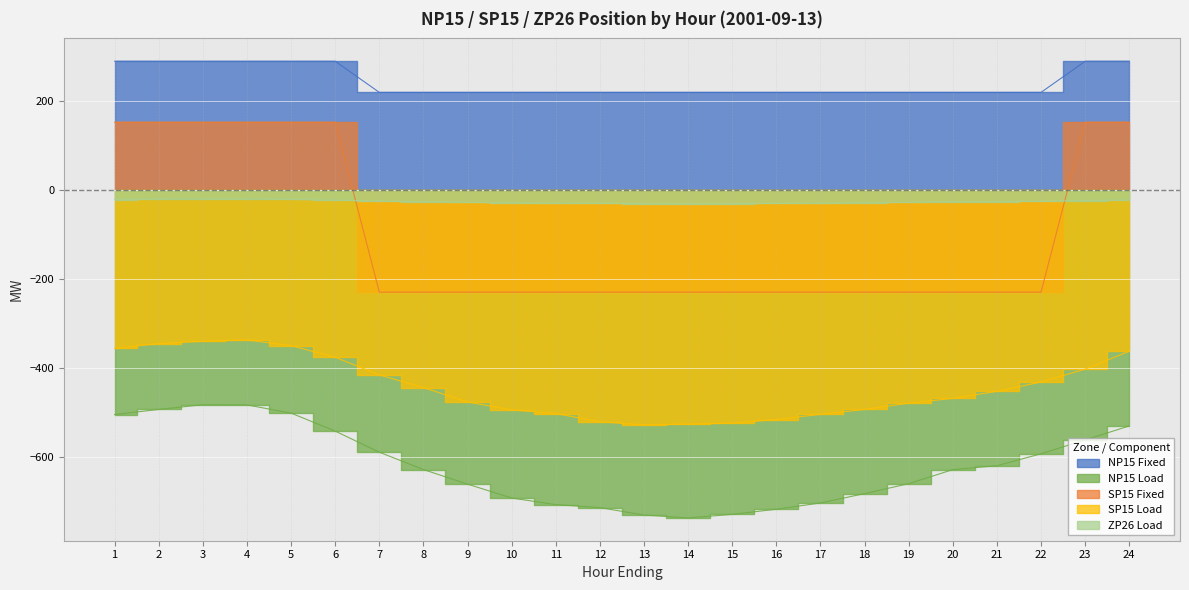

True or false: SP15 Load and ZP26 Load cross at least once.

False